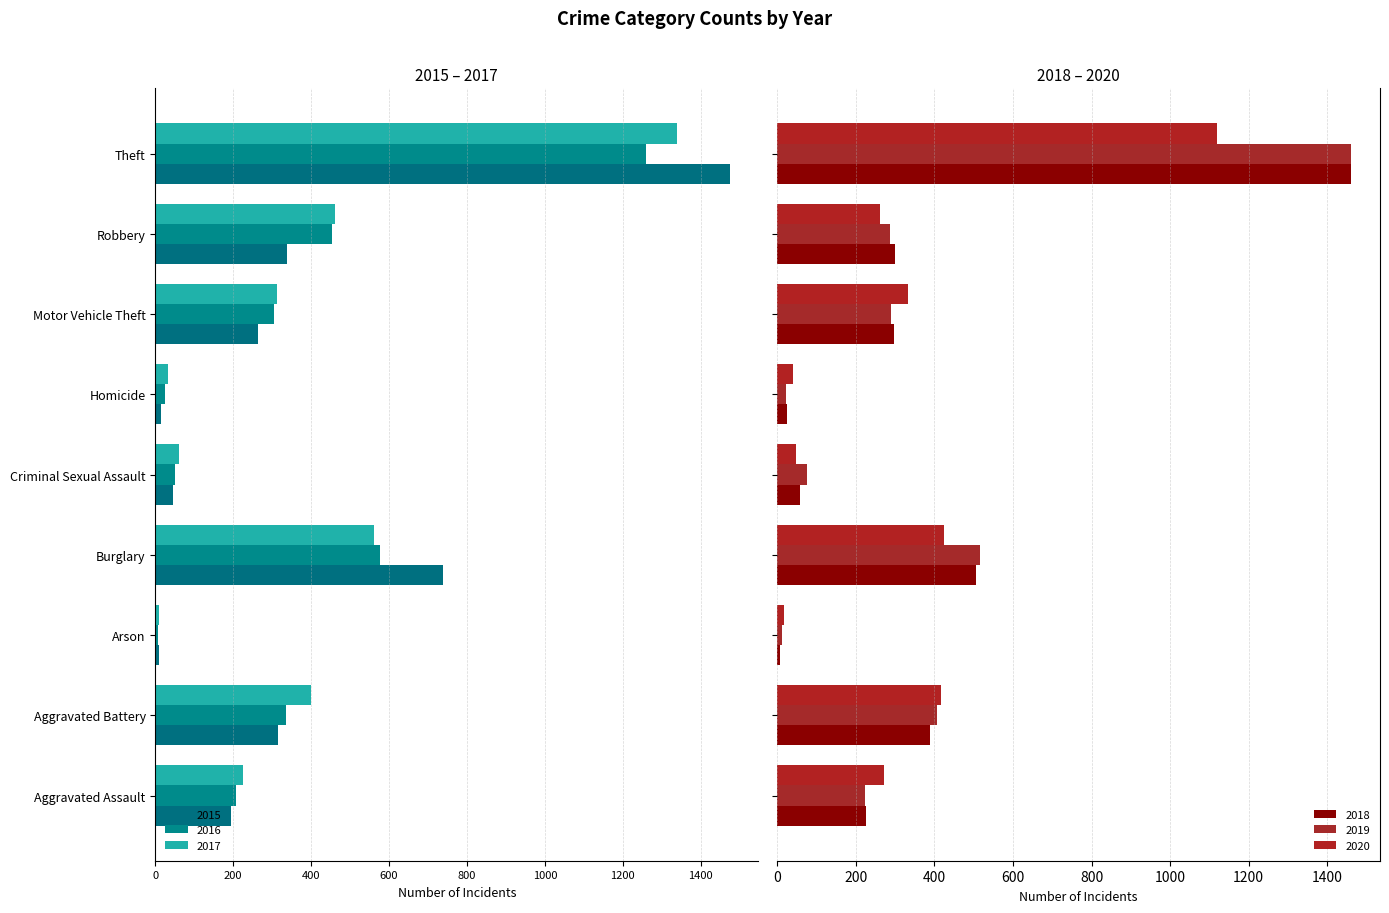

At how many categories does at least one series exceed 933?

1